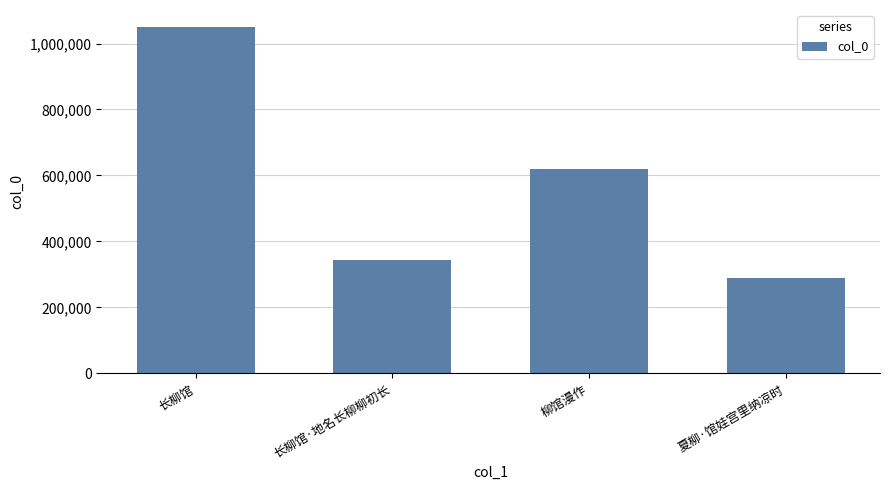

What is the minimum value shown in the chart?

289447